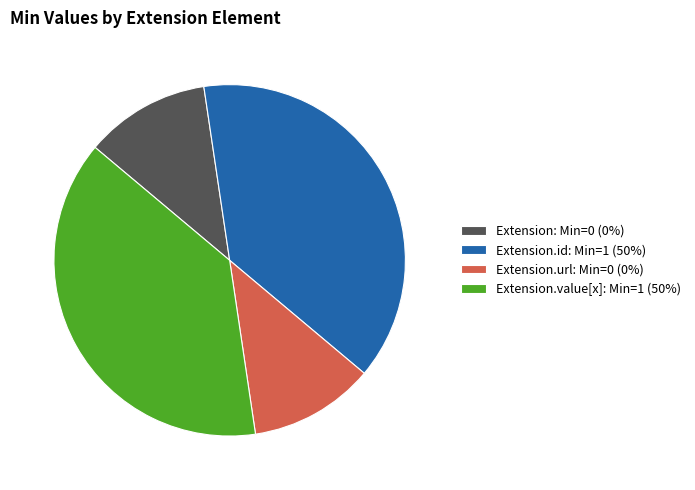

Combined, do Extension.value[x]: Min=1 (50%) and Extension.id: Min=1 (50%) account for over 50%?

Yes